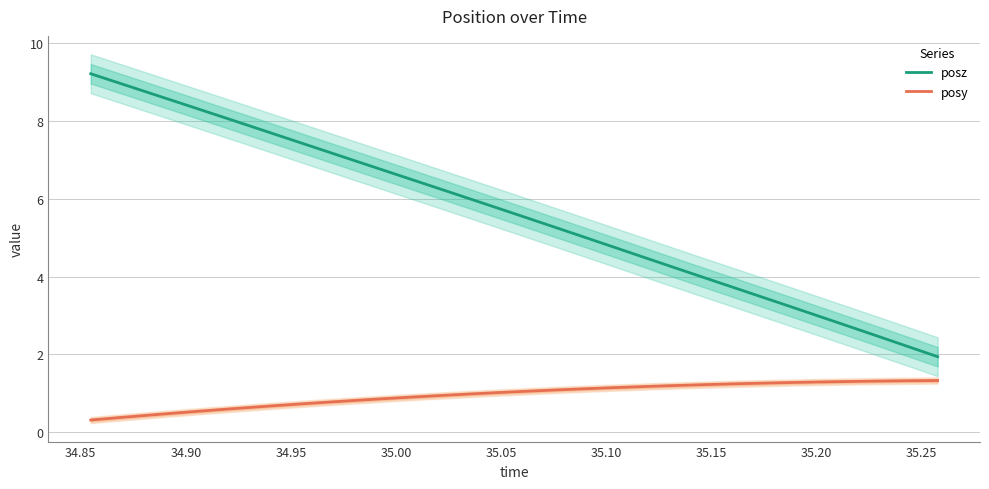

What is the lowest value of the posy series?

0.3